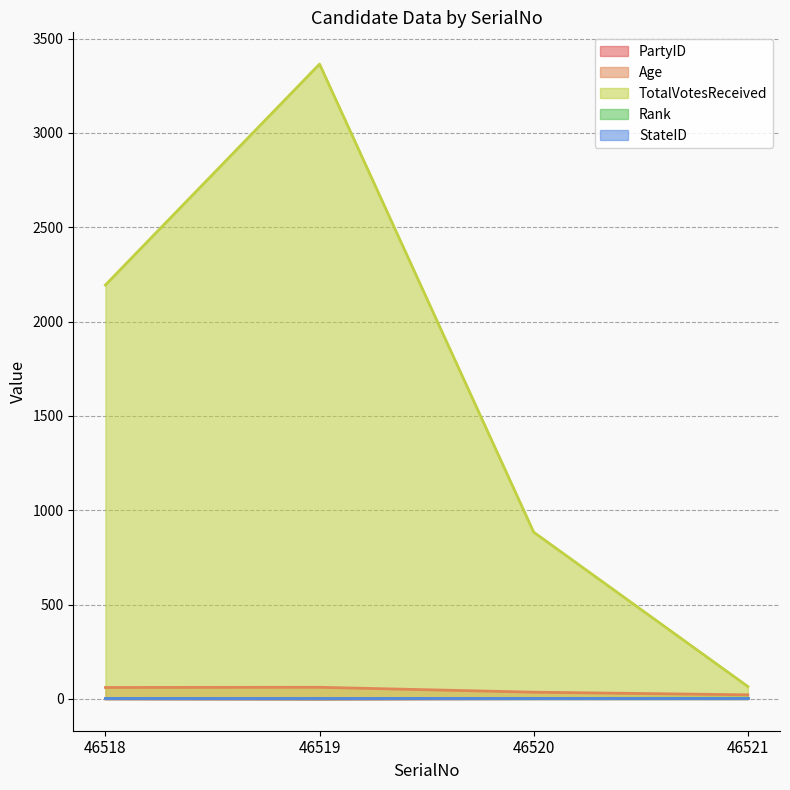

True or false: Rank and PartyID cross at least once.

False